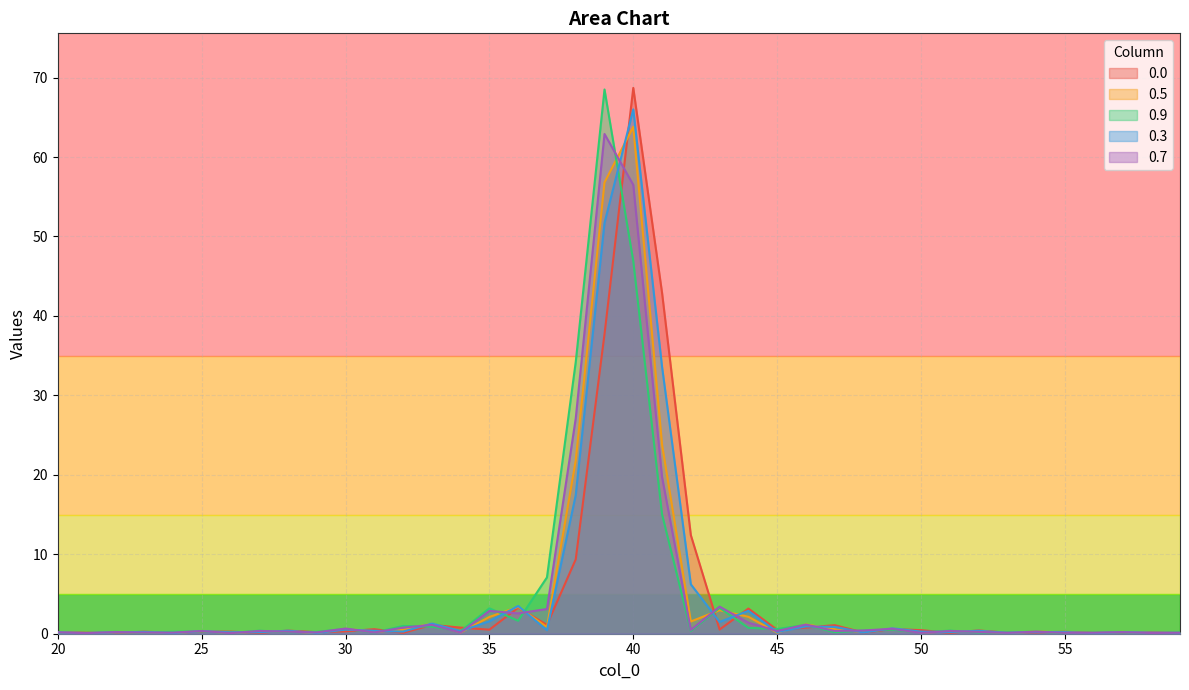

In 0.3, how many points are higher than both neighbors (excluding endpoints)?

13